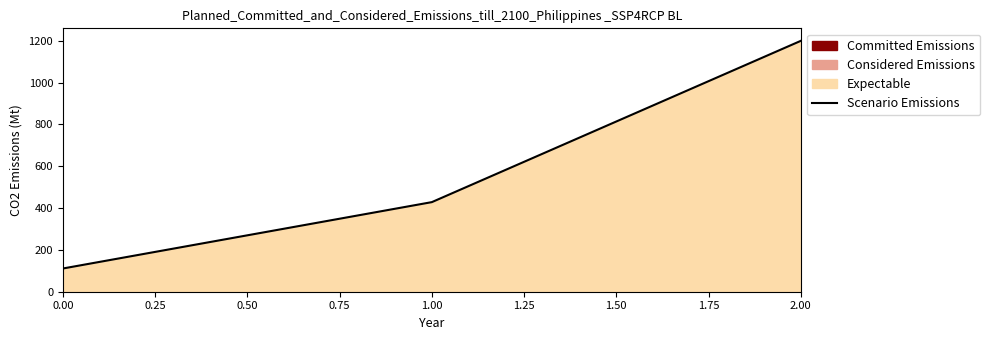

Reading right to left, extract all data points from this chart.

1200.0	428.6	111.1